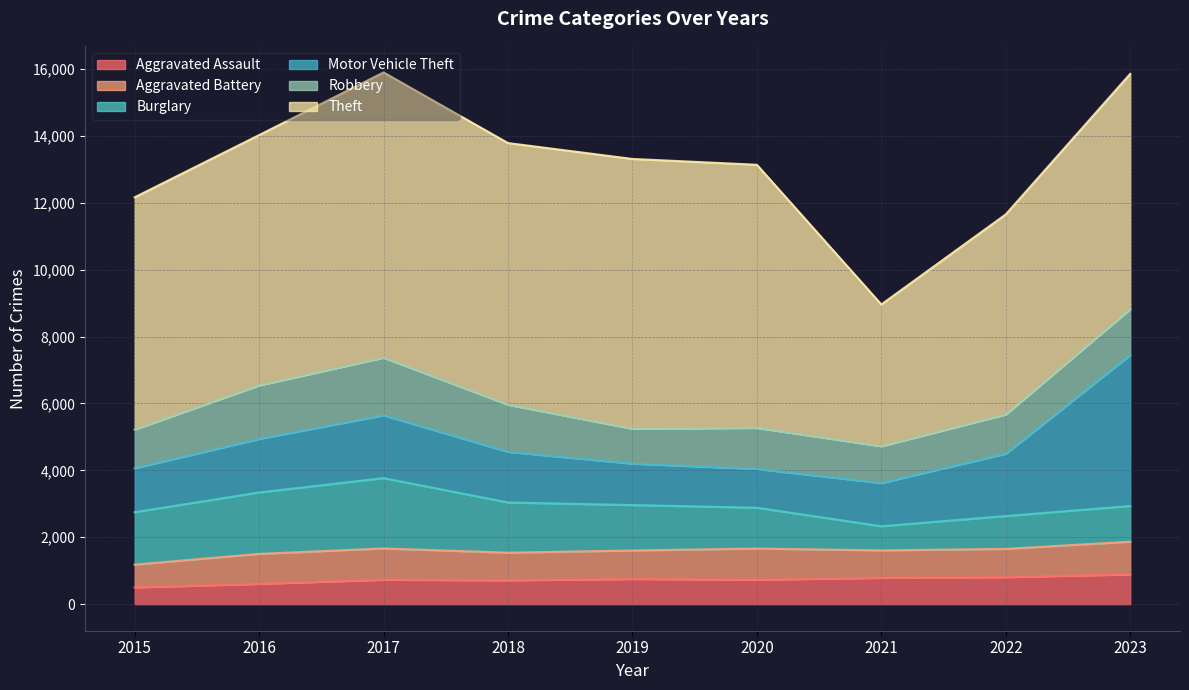

In Aggravated Assault, how many points are lower than both neighbors (excluding endpoints)?

2